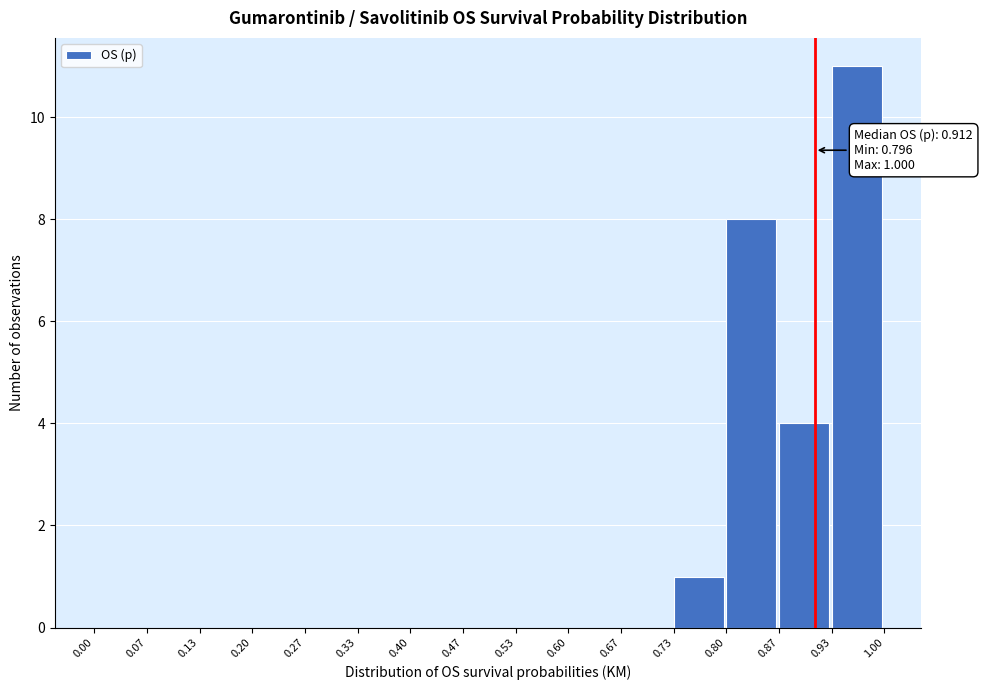

Which range on the x-axis has the tallest bar?

0.93 to 1.00